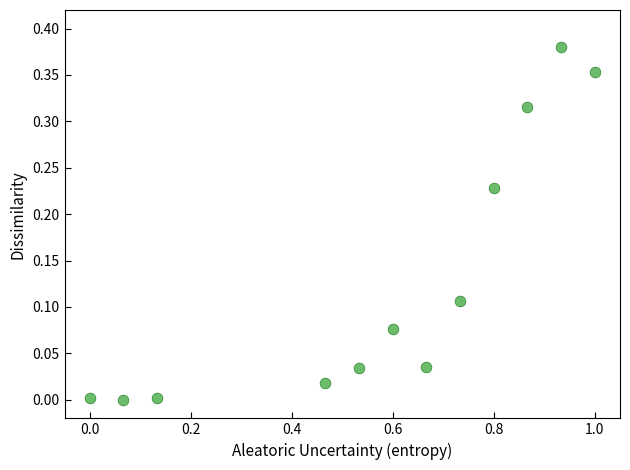

What is the average X value?

0.6